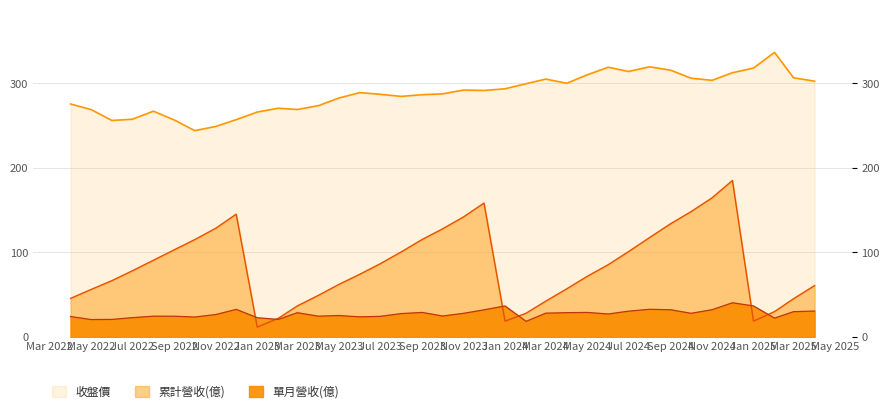

True or false: 累計營收(億) and 收盤價 intersect in this chart.

False